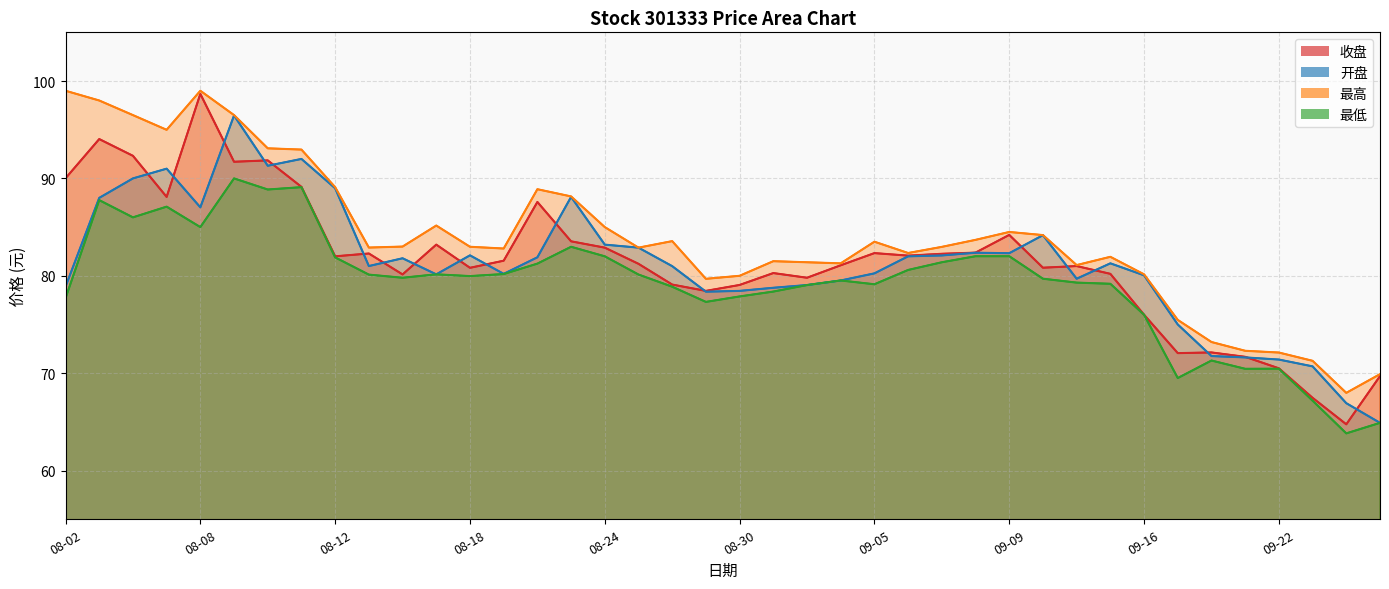

True or false: 开盘 has more than 0 interior local peaks.

True